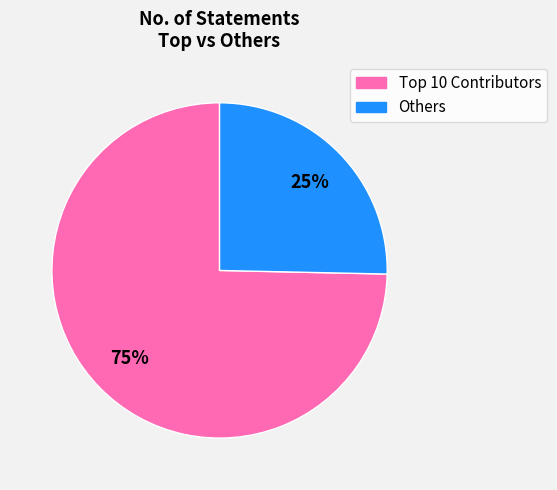

To the nearest percent, what is the average slice percentage?

50%